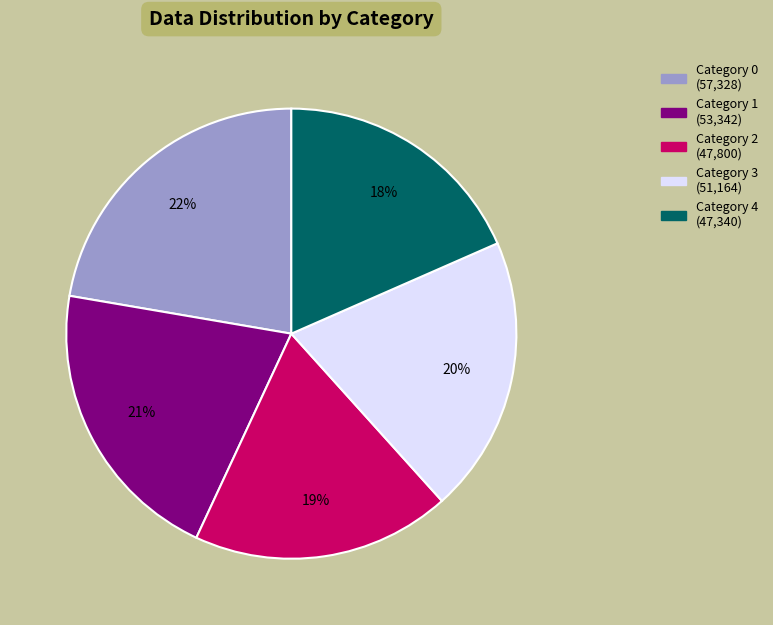

Is there any slice that represents more than half of the pie?

No